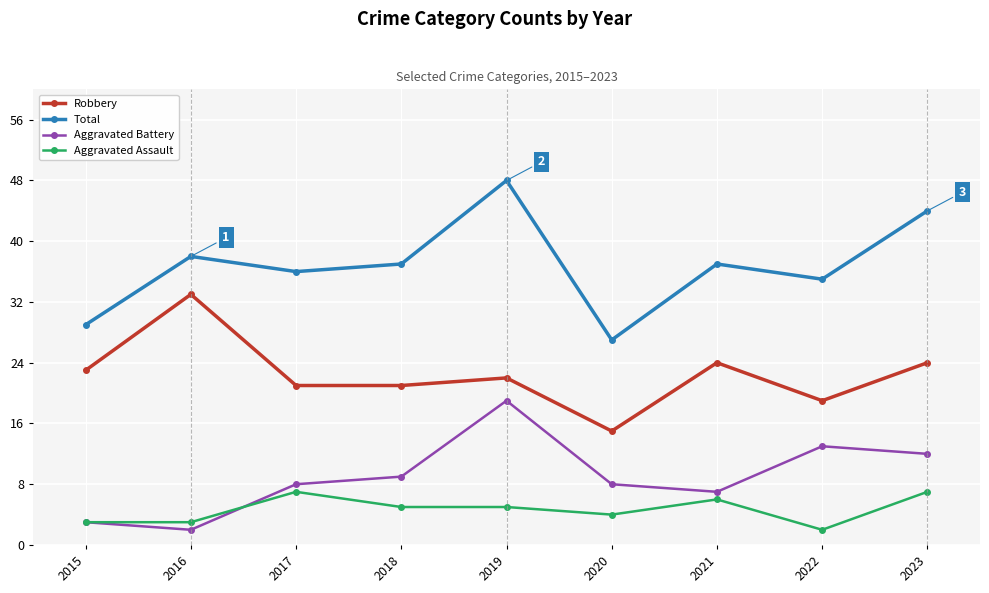

What is the spread (max minus min) of values at 2015?

26